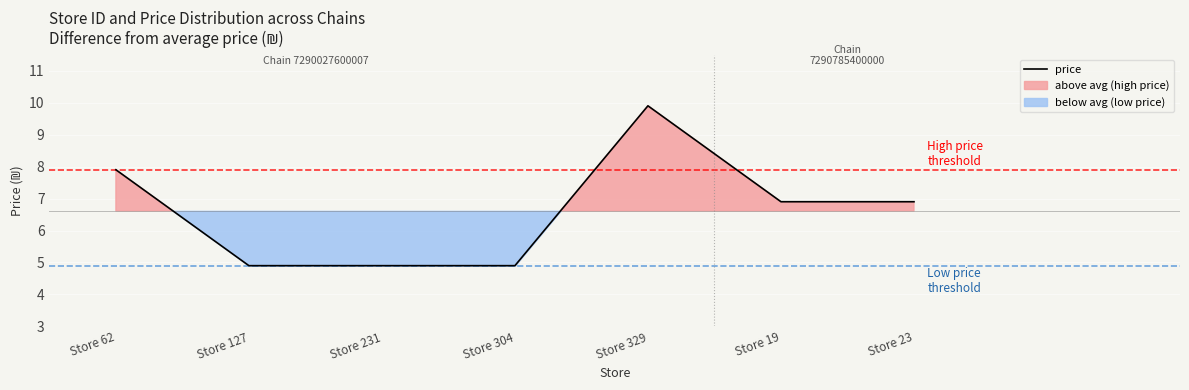

Does the chart display data point markers on the line(s)?

No